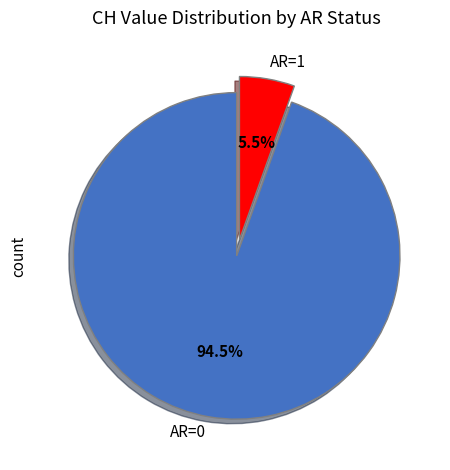

What is the largest slice in the pie chart?

AR=0